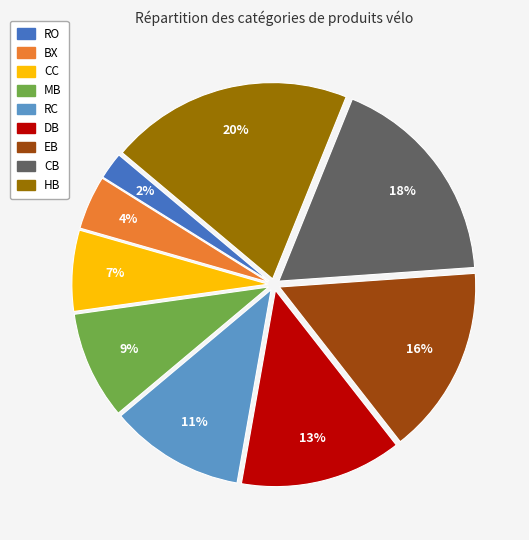

What is the smallest slice in the pie chart?

RO